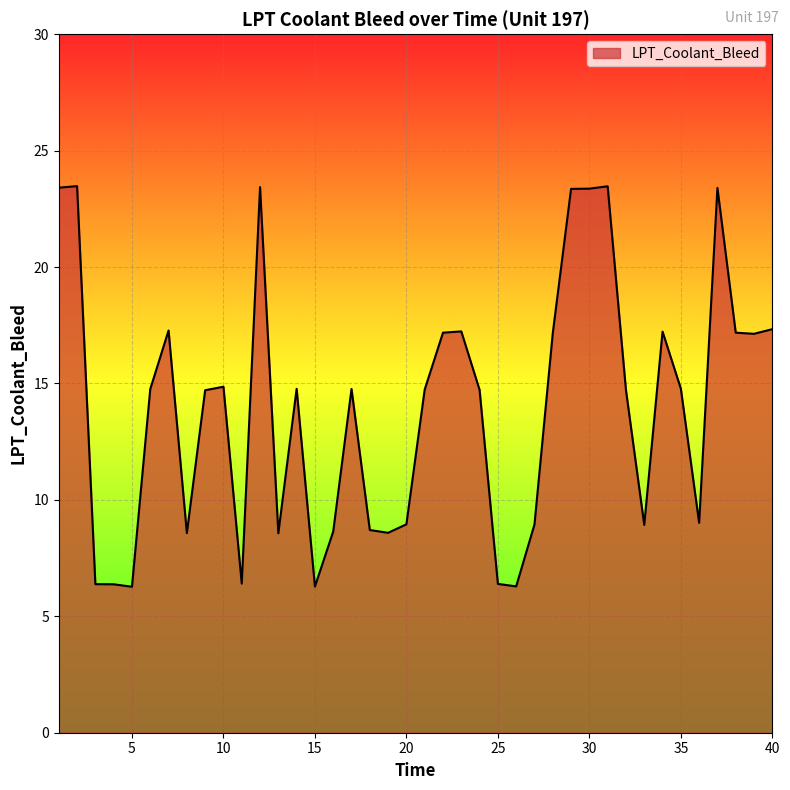

What is the smallest value displayed?

6.3